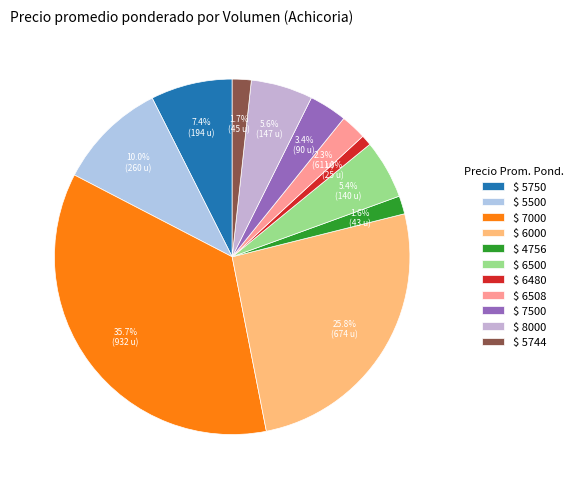

Count the number of slices in the pie.

11